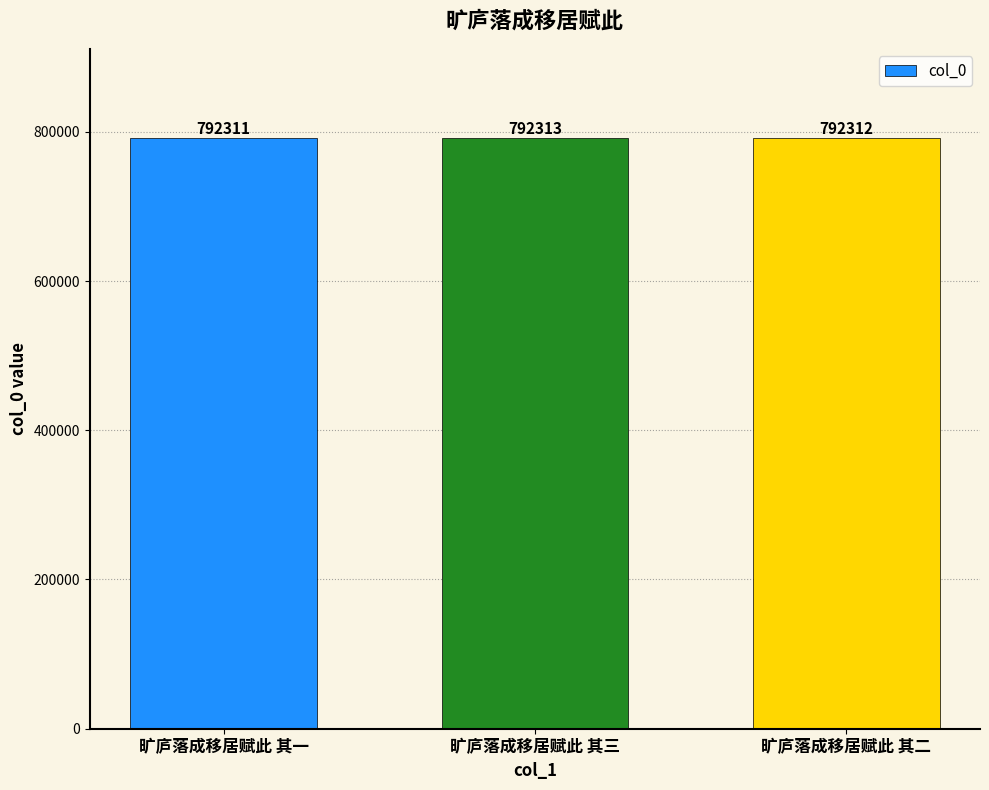

Are the bars grouped side by side (vs. stacked)?

No